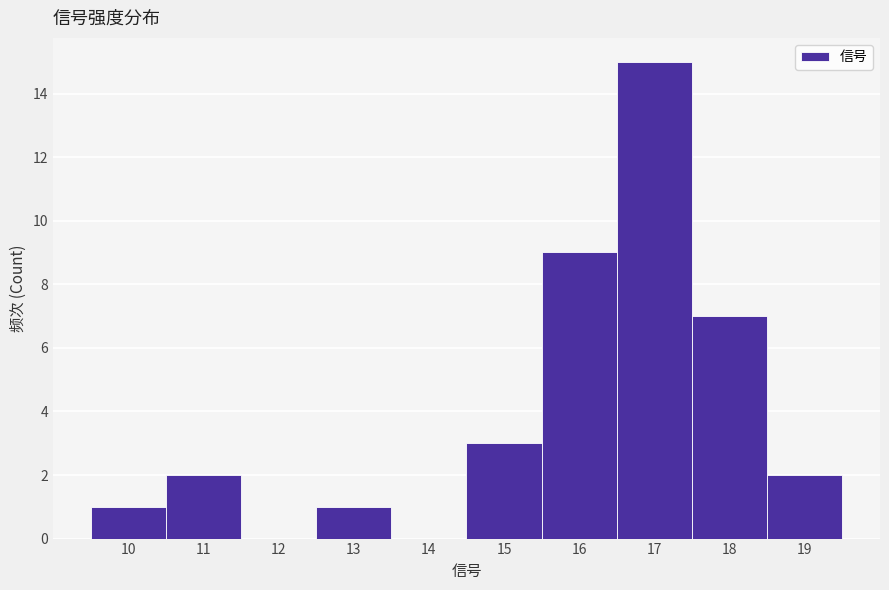

Reading right to left, transcribe all the data shown in this chart.

19=2	18=7	17=15	16=9	15=3	14=0	13=1	12=0	11=2	10=1